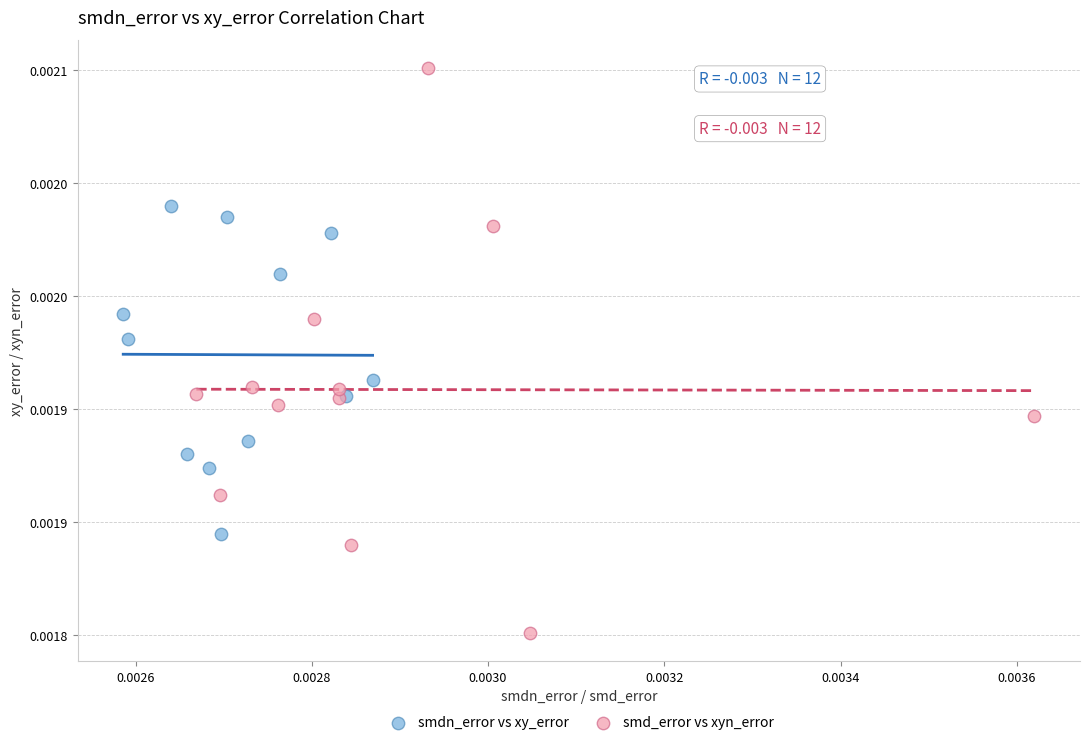

What are all the series names shown in the legend?

smdn_error vs xy_error, smd_error vs xyn_error